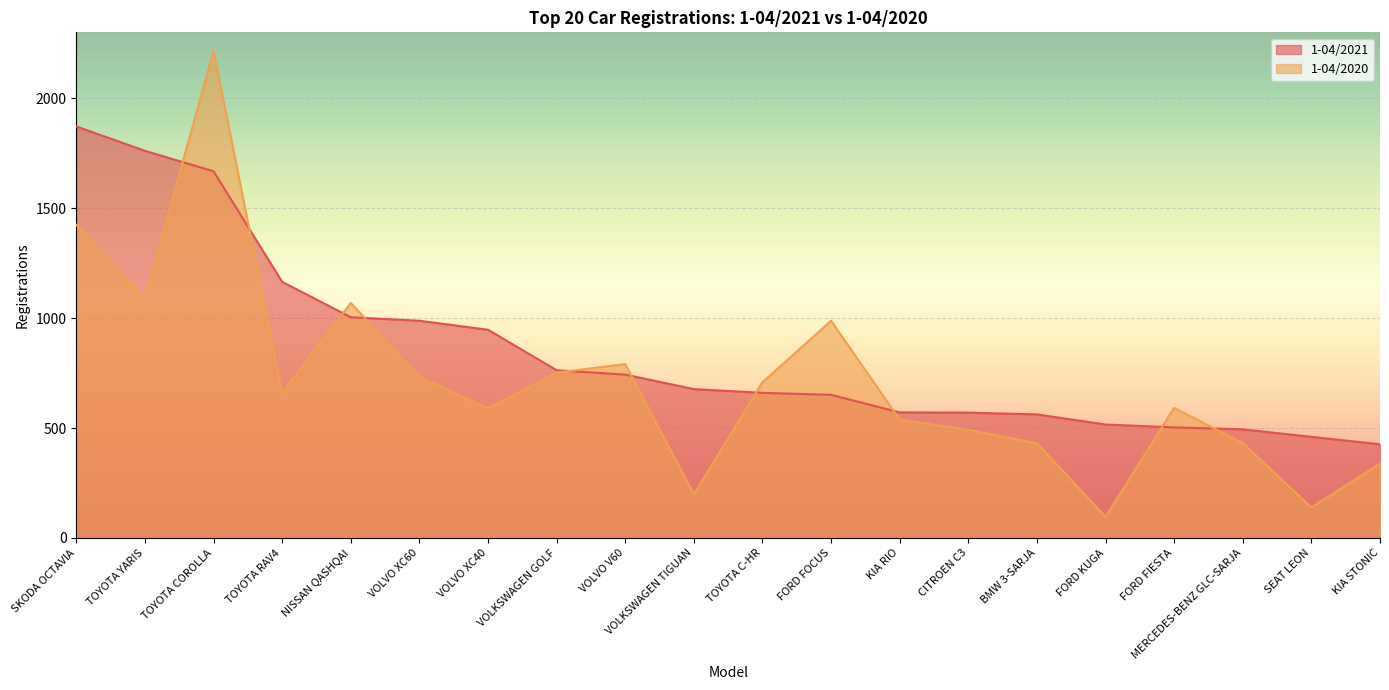

Which series has the widest spread of values?

1-04/2020